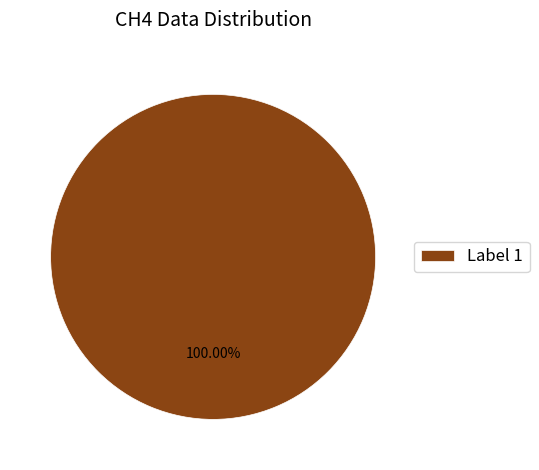

Rank the categories by value from highest to lowest.

Label 1